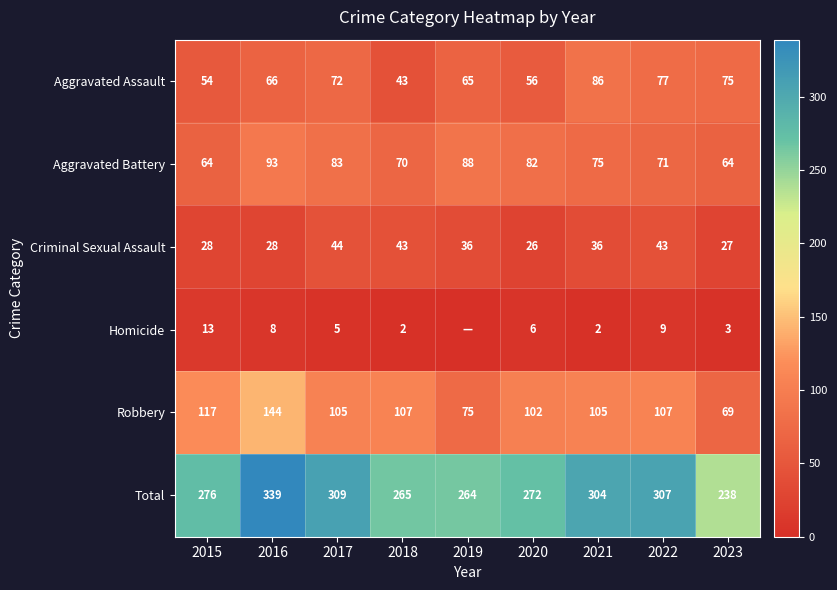

How many values in the Robbery series are below 105?

3